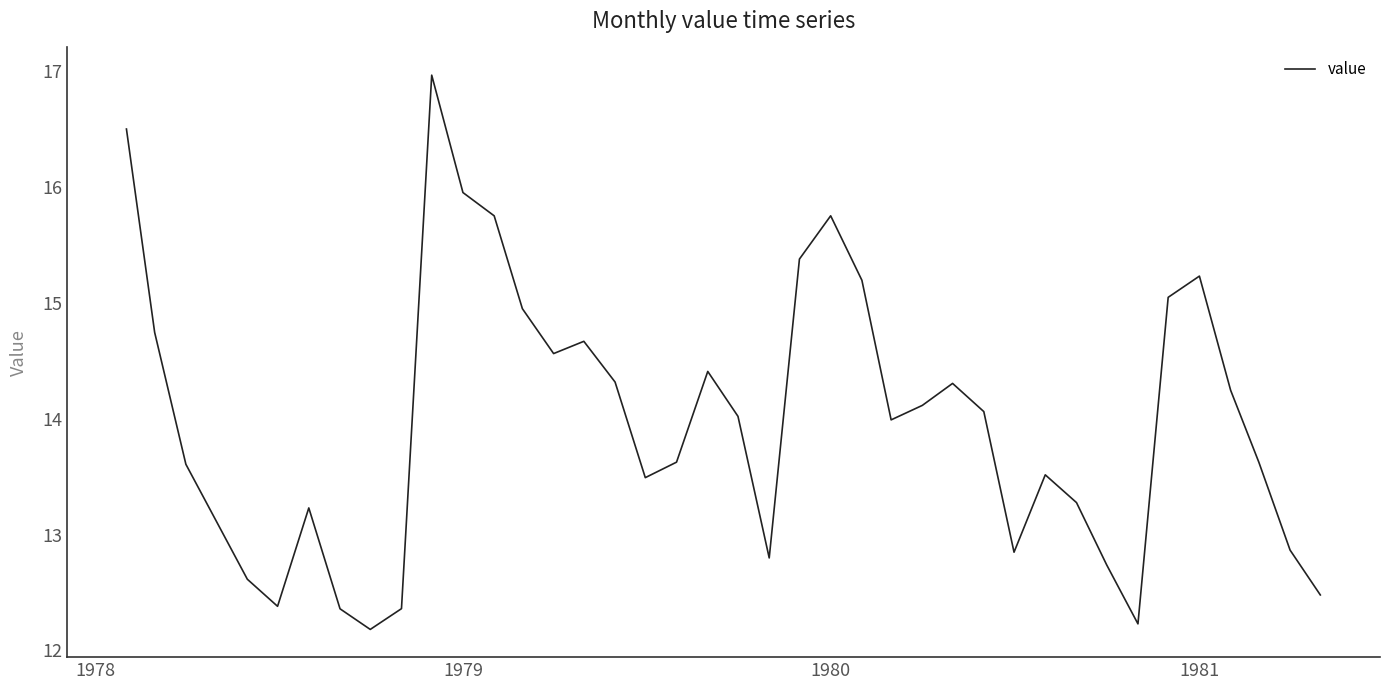

Does the chart have visible grid lines?

No